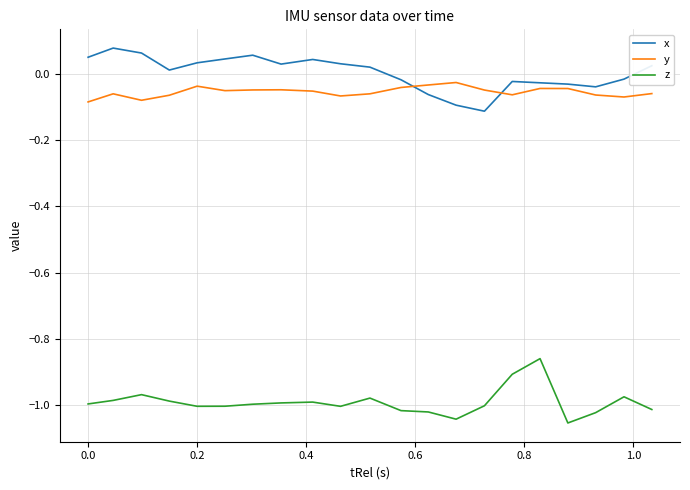

Does the chart display data point markers on the line(s)?

No